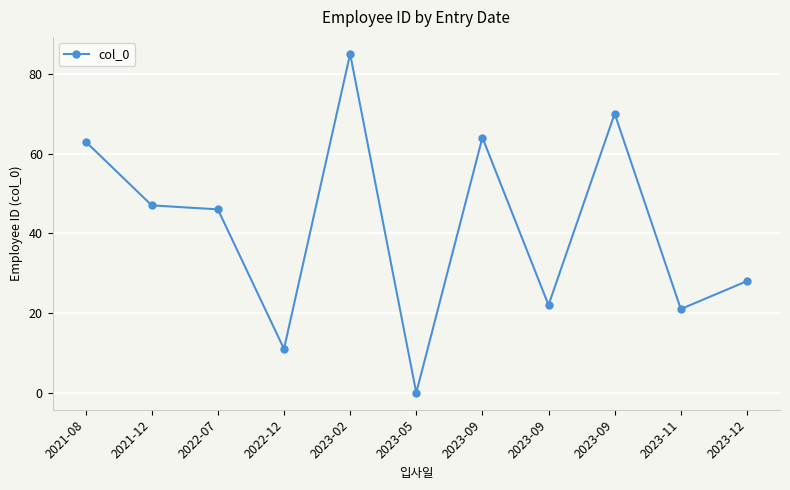

How many points are lower than both their immediate neighbors (excluding endpoints)?

4